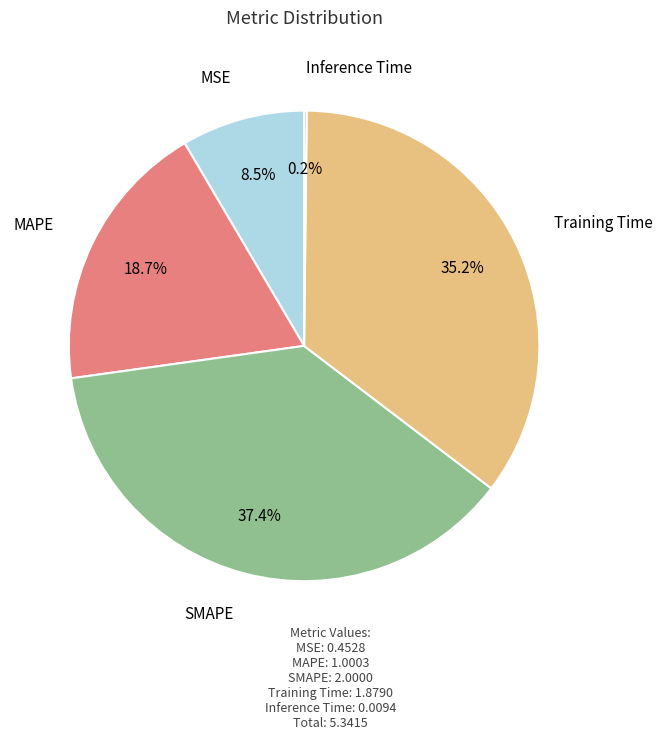

Combined, do MSE and MAPE account for over 50%?

No